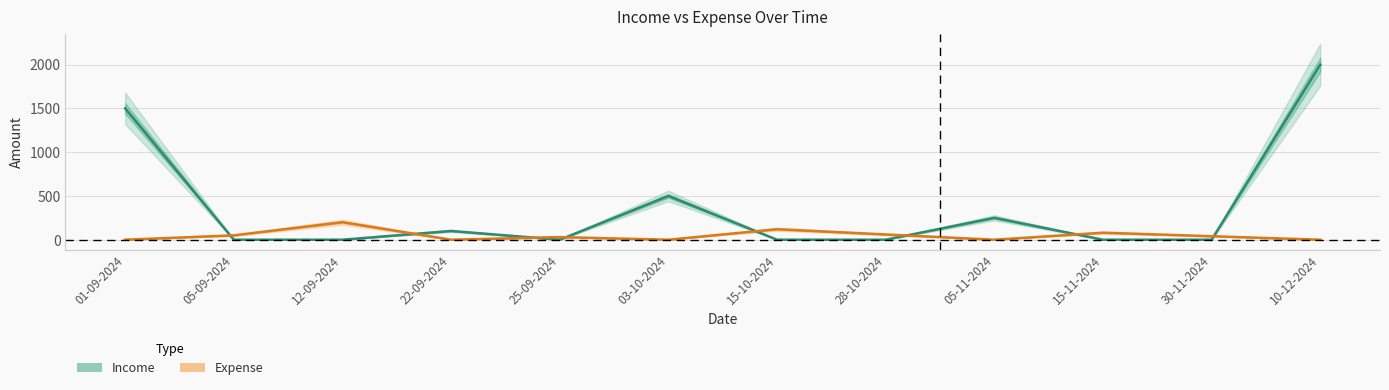

True or false: Income has more than 0 points higher than both neighbors.

True